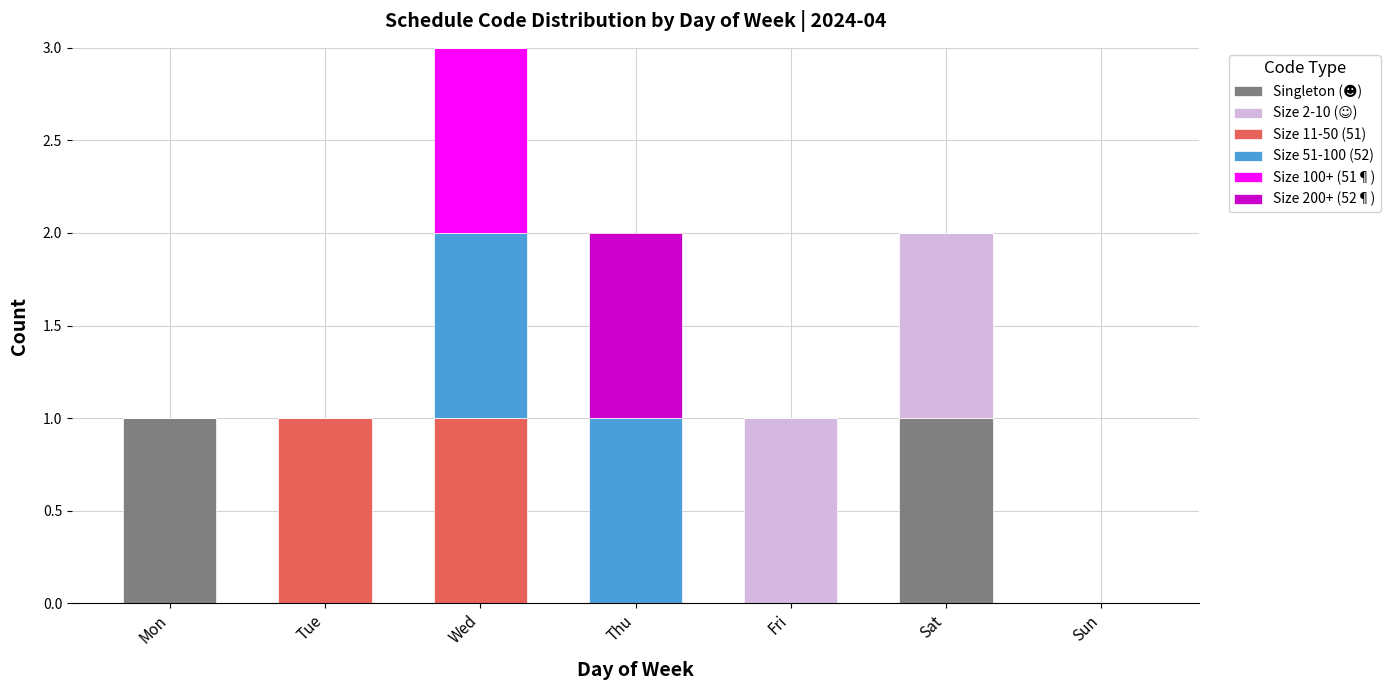

What is the total value across all series at Wed?

3